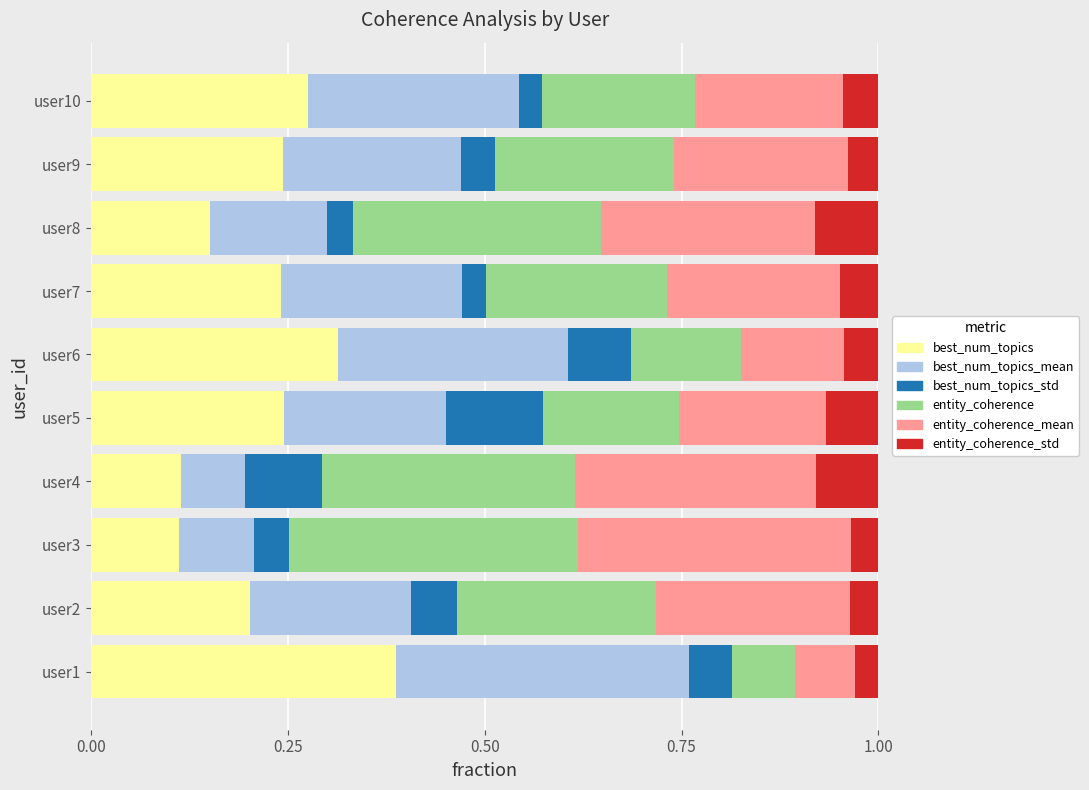

What is the total value across all series at user7?

1.0